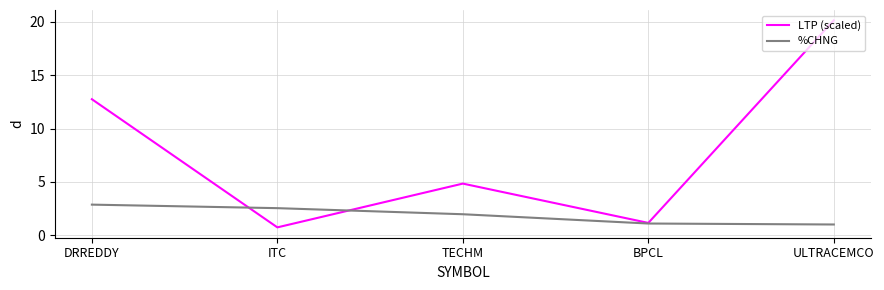

What are all the series names shown in the legend?

LTP (scaled), %CHNG